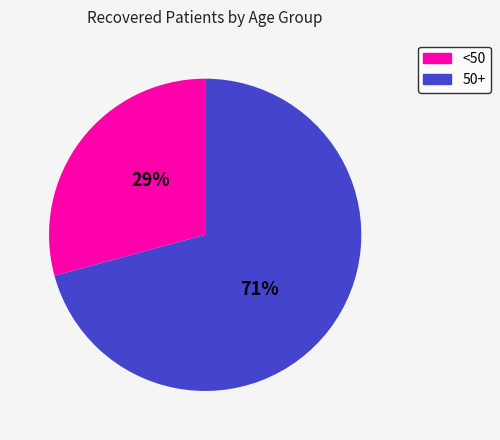

Count the number of slices in the pie.

2